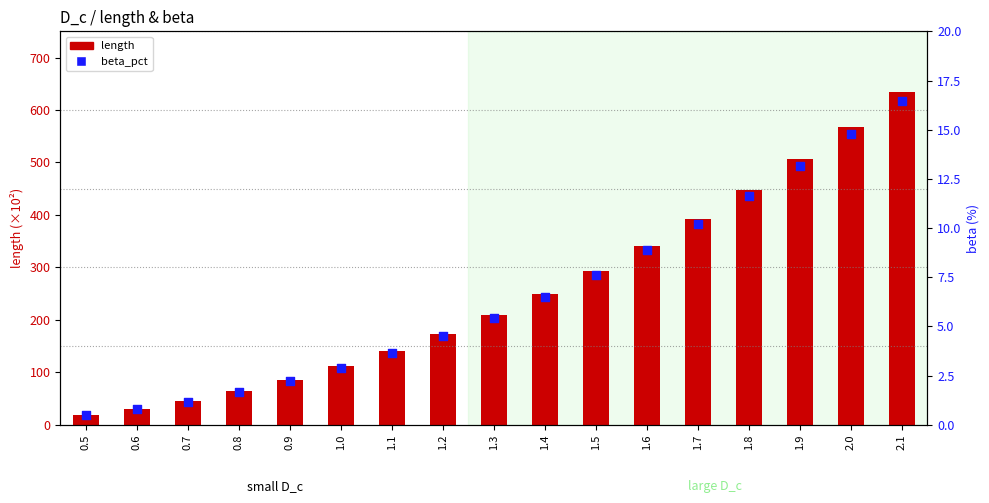

At how many categories does at least one series exceed 488?

3